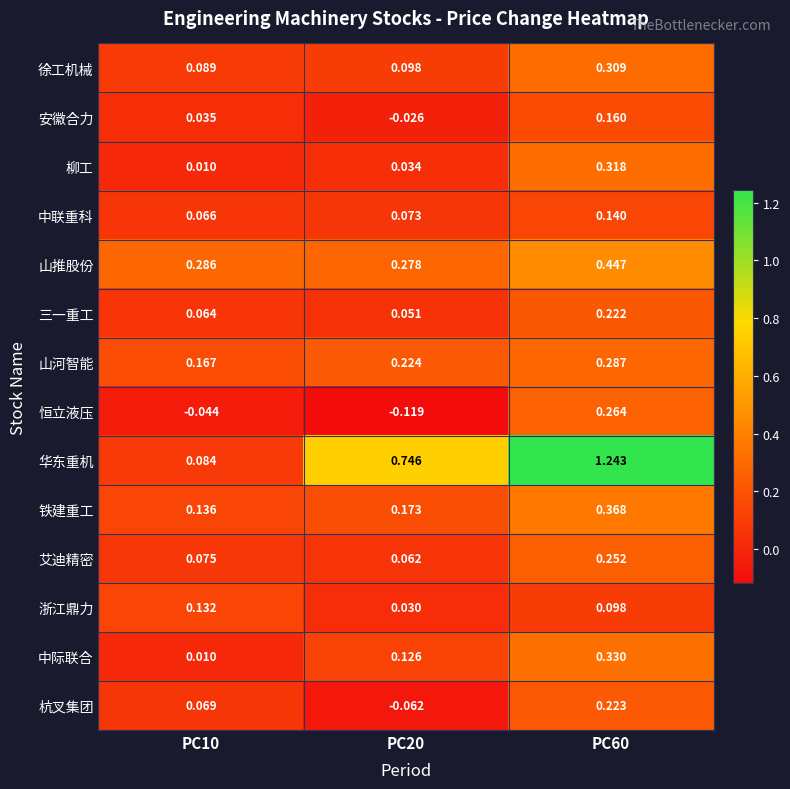

List the series in order of their peak value, highest first.

华东重机, 山推股份, 铁建重工, 中际联合, 柳工, 徐工机械, 山河智能, 恒立液压, 艾迪精密, 杭叉集团, 三一重工, 安徽合力, 中联重科, 浙江鼎力